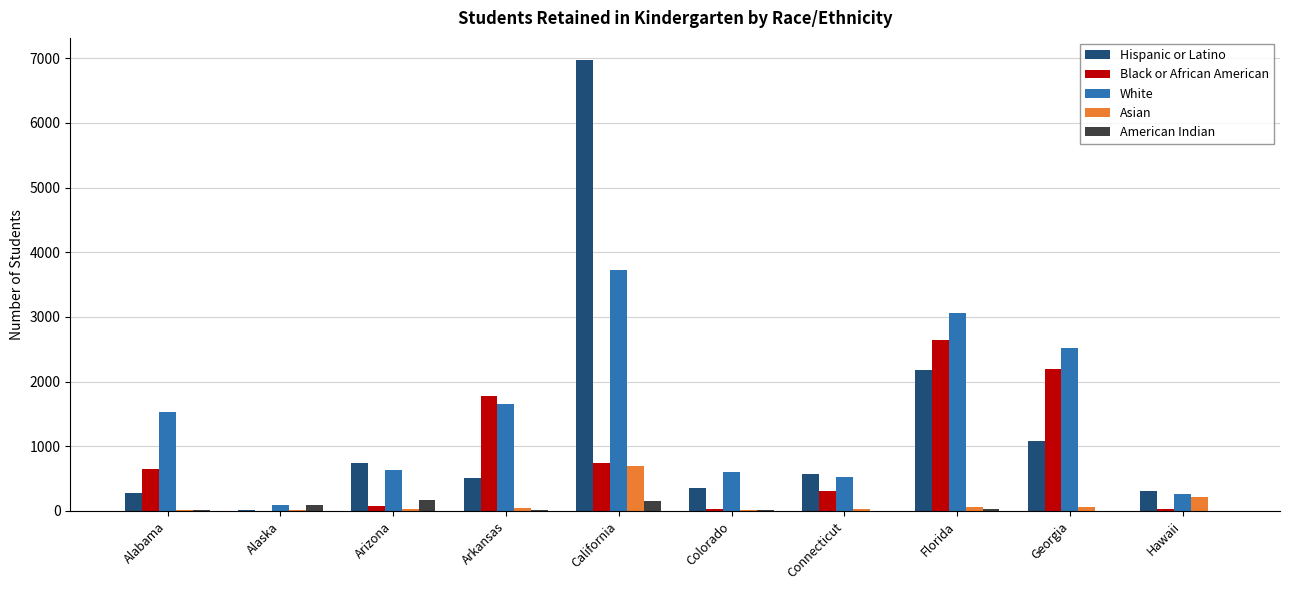

Is it true that Hispanic or Latino equals 565 at Connecticut?

True